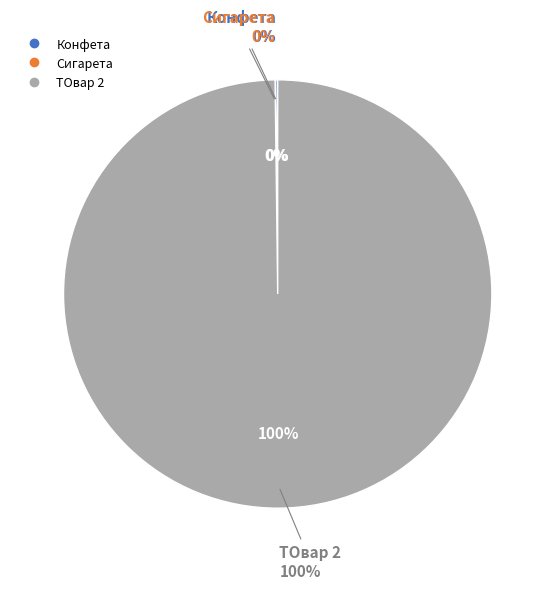

Which slice is the smallest?

Сигарета